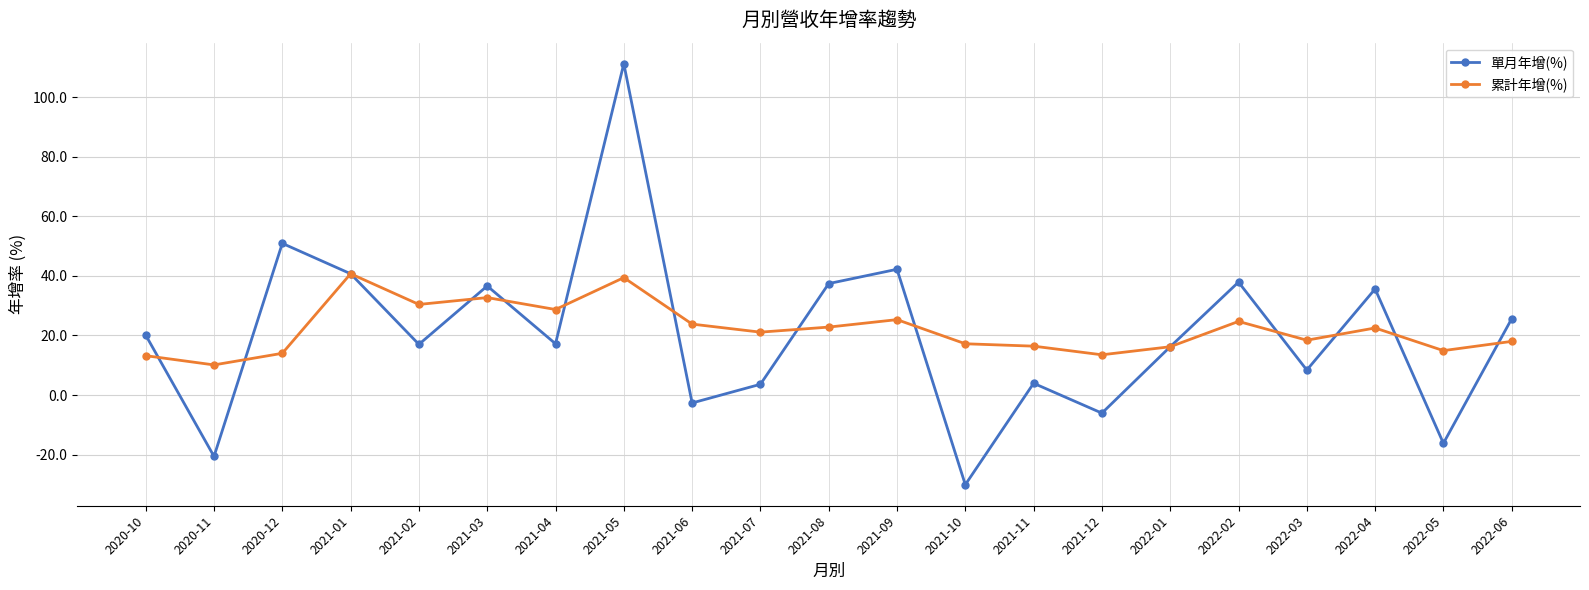

The 累計年增(%) series shows 25.3 at 2021-09. True or false?

True